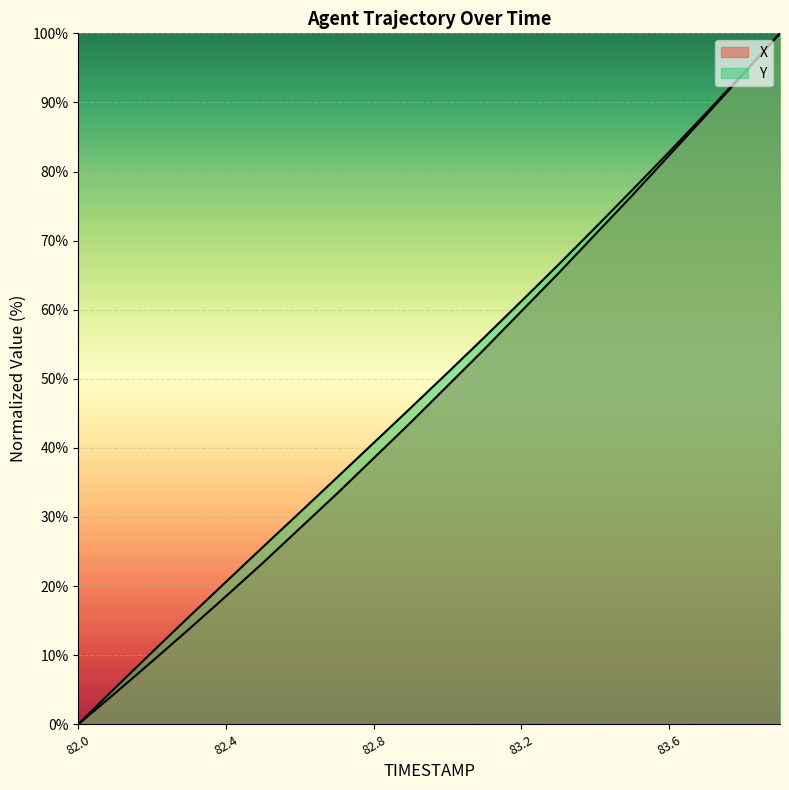

What is the total value across all series at 83.2?

121.0